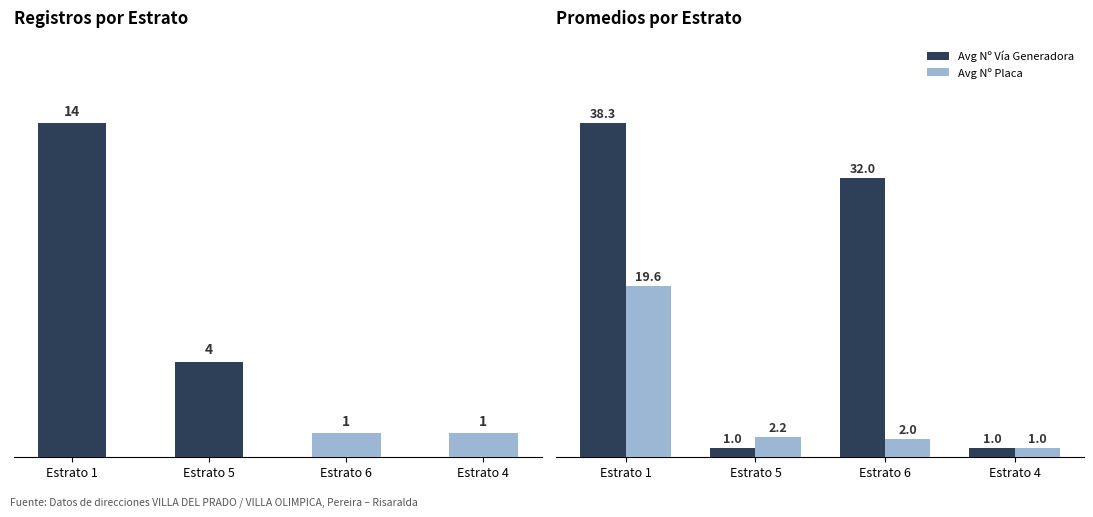

How many bars are there in total?

12